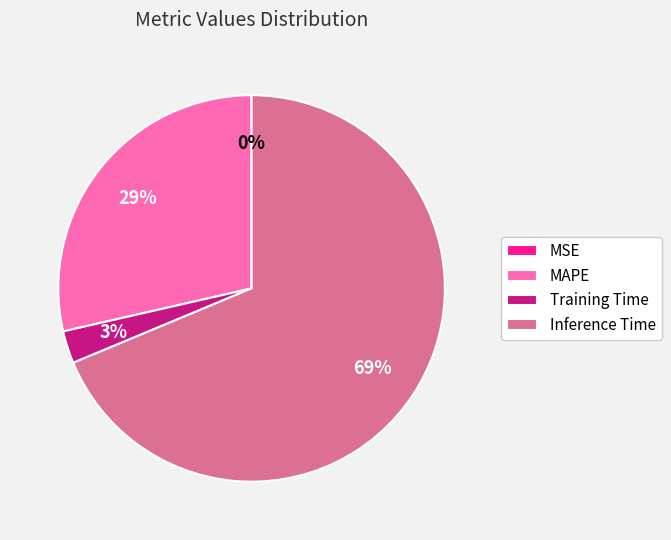

Which slice is the largest?

Inference Time